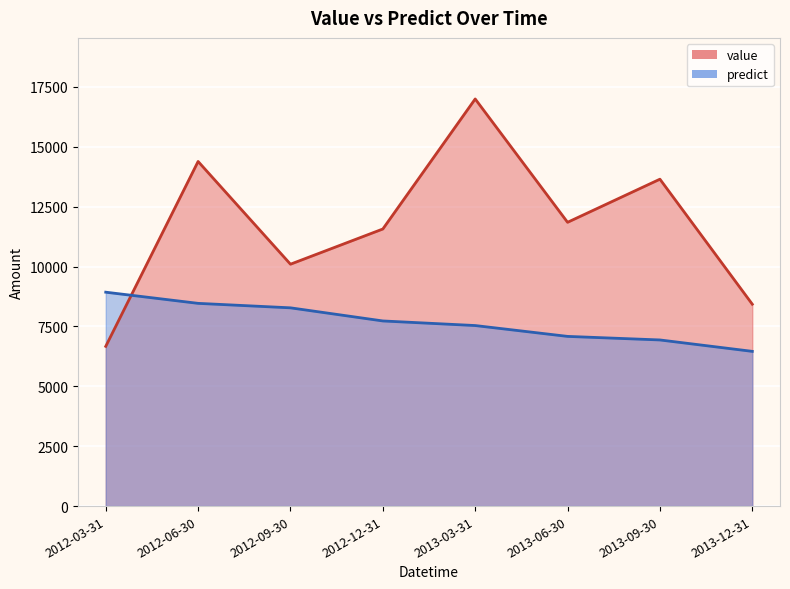

Reading left to right, what are all the values shown in this chart?

value: 2012-03-31=6670.0	2012-06-30=14390.0	2012-09-30=10100.0	2012-12-31=11570.0	2013-03-31=17000.0	2013-06-30=11850.0	2013-09-30=13650.0	2013-12-31=8430.0
predict: 2012-03-31=8931.5	2012-06-30=8465.3	2012-09-30=8278.5	2012-12-31=7730.6	2013-03-31=7538.9	2013-06-30=7085.9	2013-09-30=6937.2	2013-12-31=6460.8